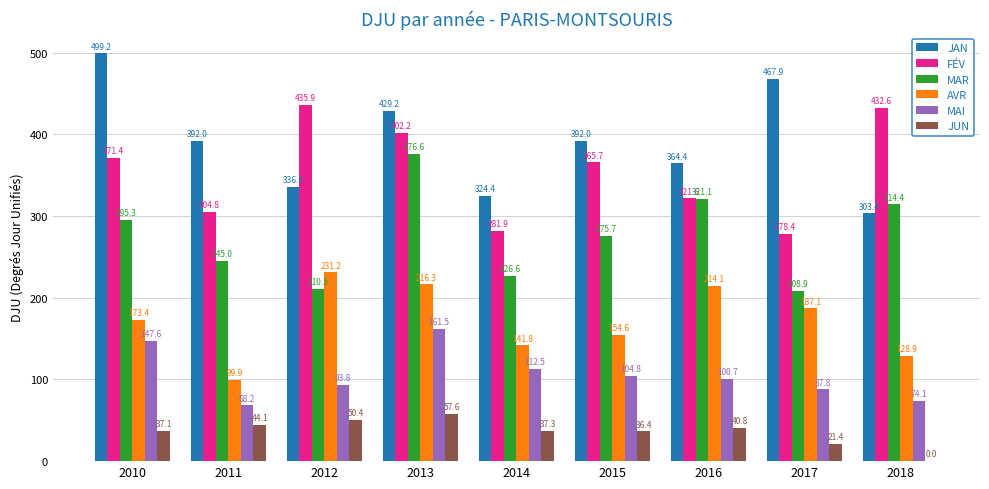

Which series changed the most between 2015 and 2017?

FÉV